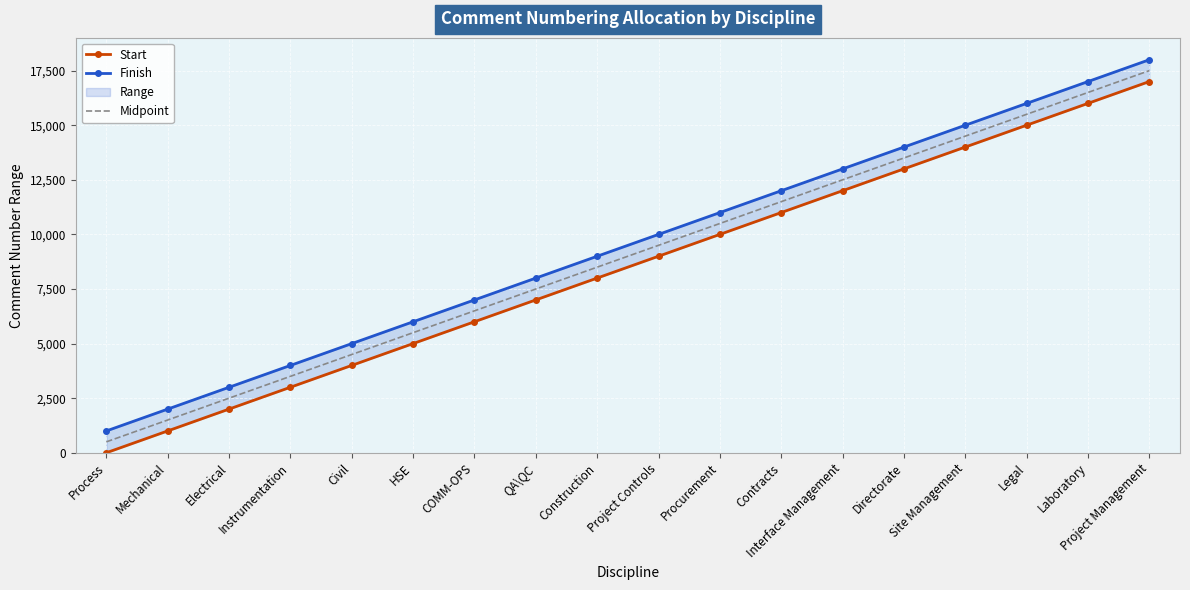

Is it true that Midpoint equals 6764.4 at Contracts?

False